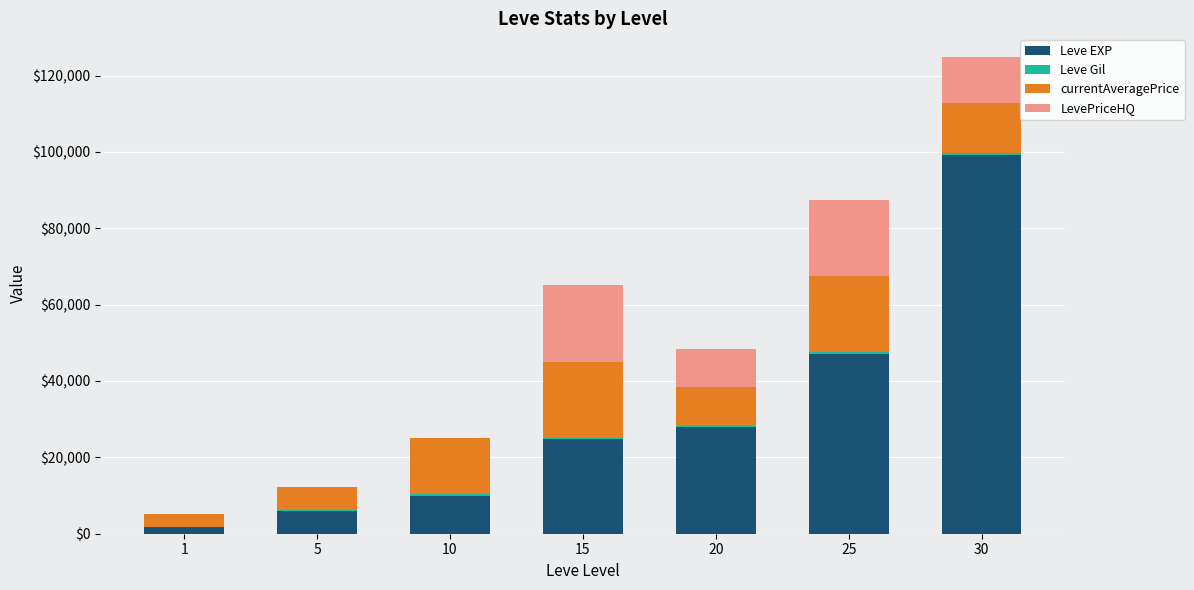

The value of Leve EXP at 20 is 45293. True or false?

False